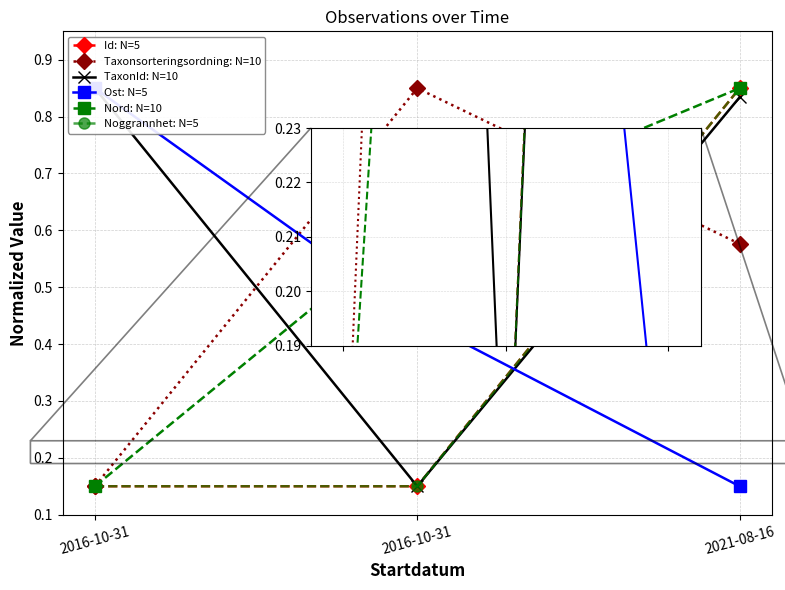

What is the label of the 3rd point from the left?

2021-08-16